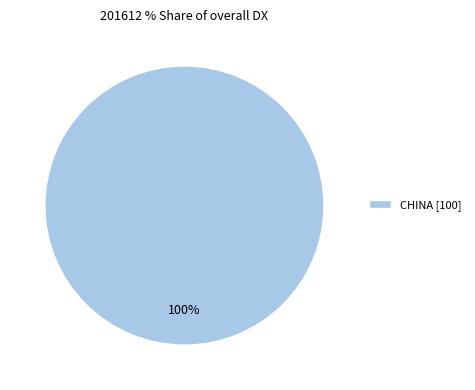

Which slice represents more than half of the pie?

CHINA [100]